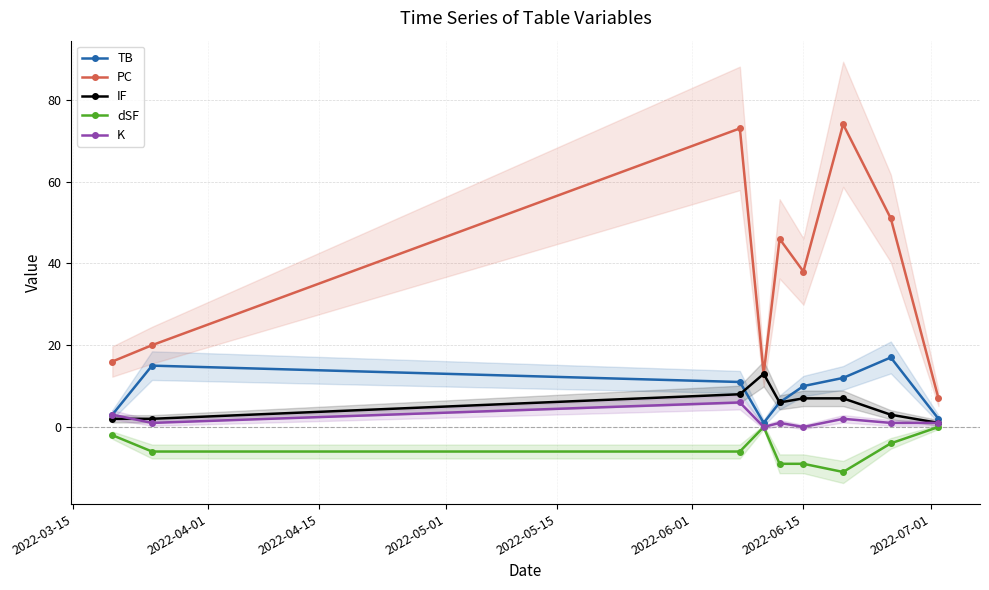

Which series has the widest spread of values?

PC